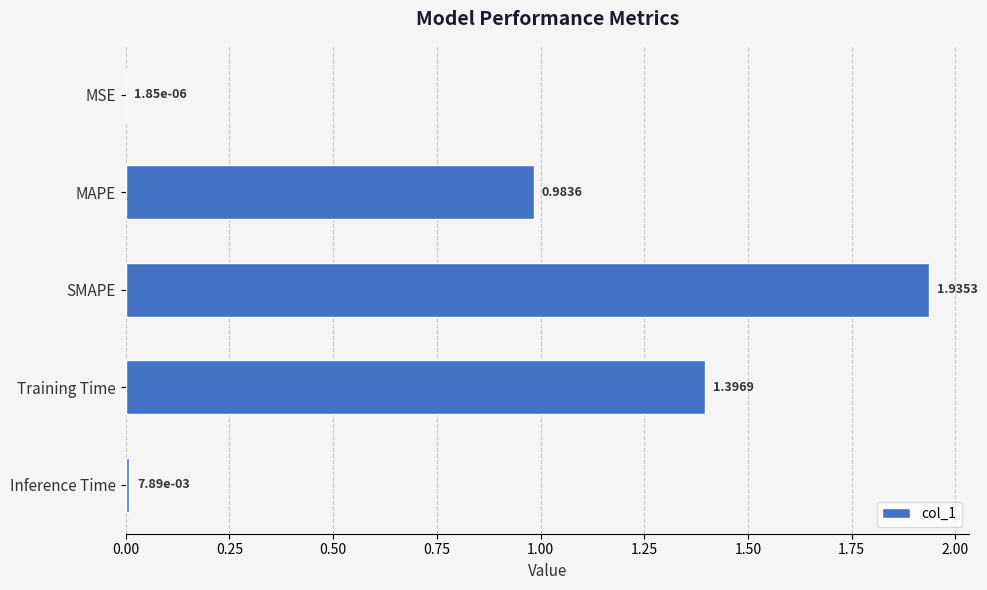

What is the change in value from MSE to MAPE?

+1.0